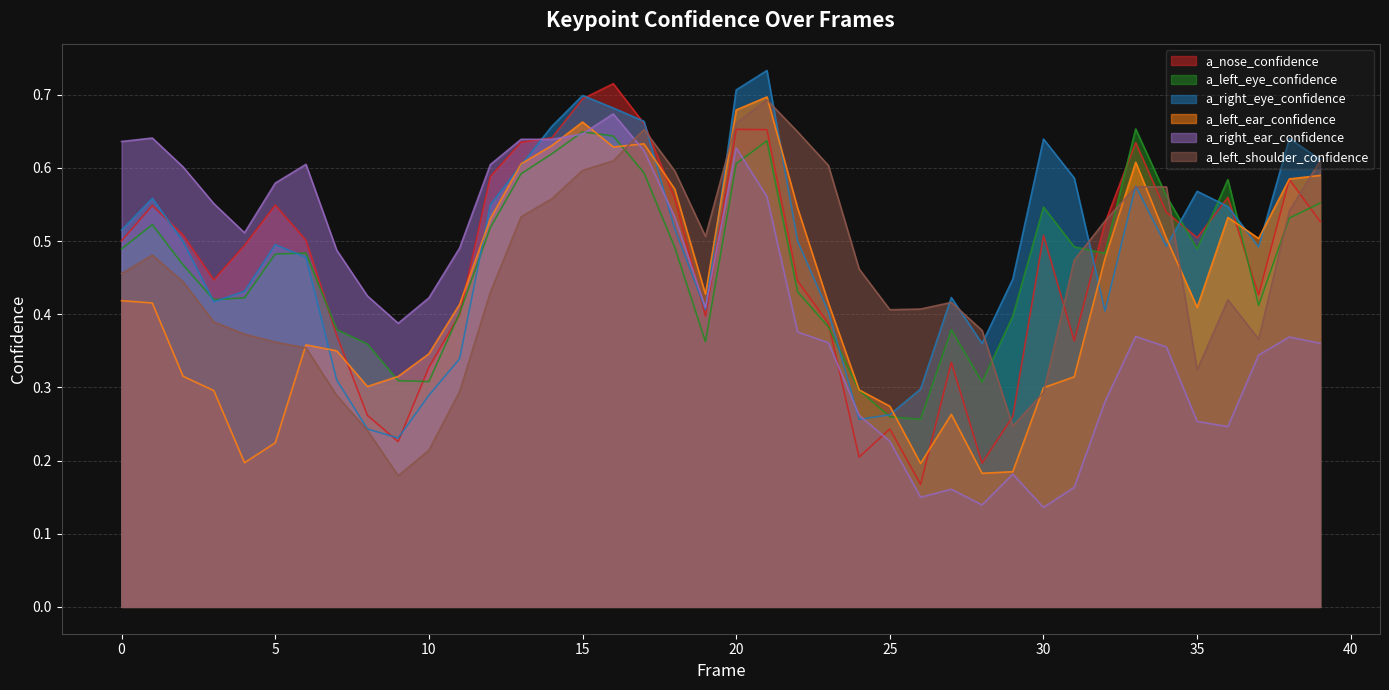

Where do a_left_eye_confidence and a_left_ear_confidence first cross each other?

8 and 9